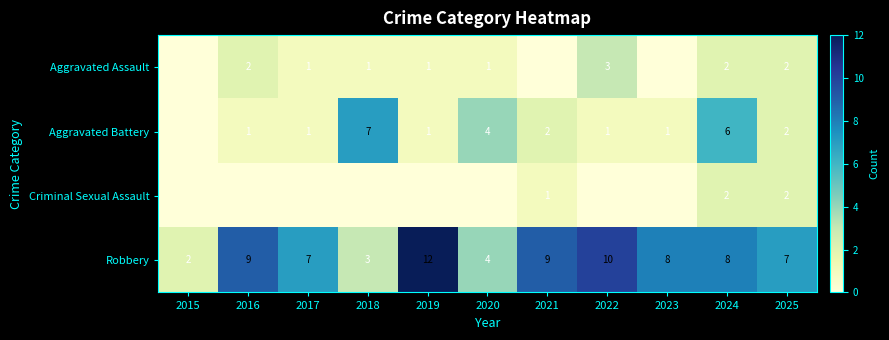

What is the sum of the Robbery values at 2015 and 2019?

14